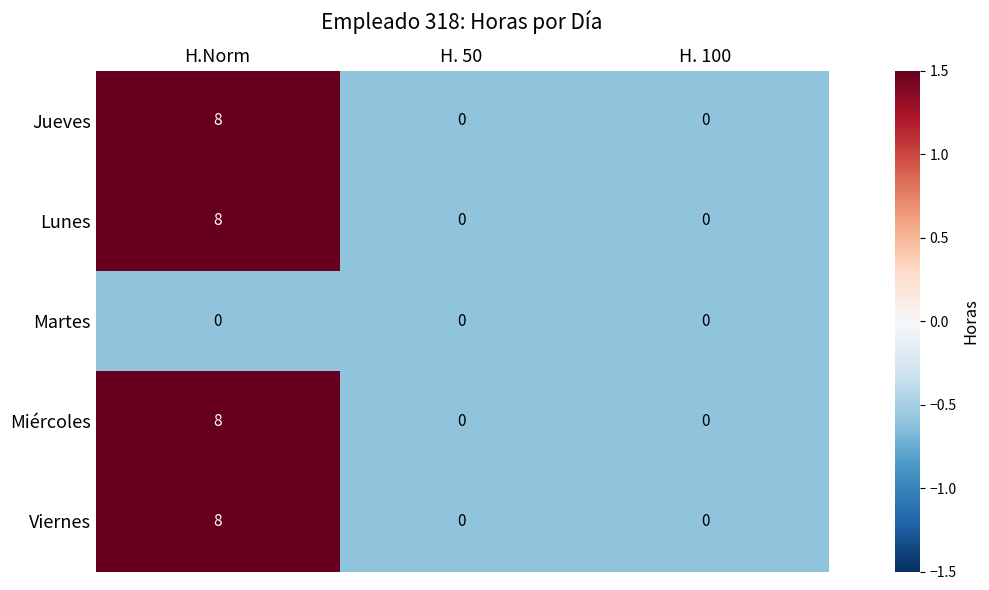

Is the value of Lunes at H.Norm greater than the value of Jueves at H. 100?

Yes